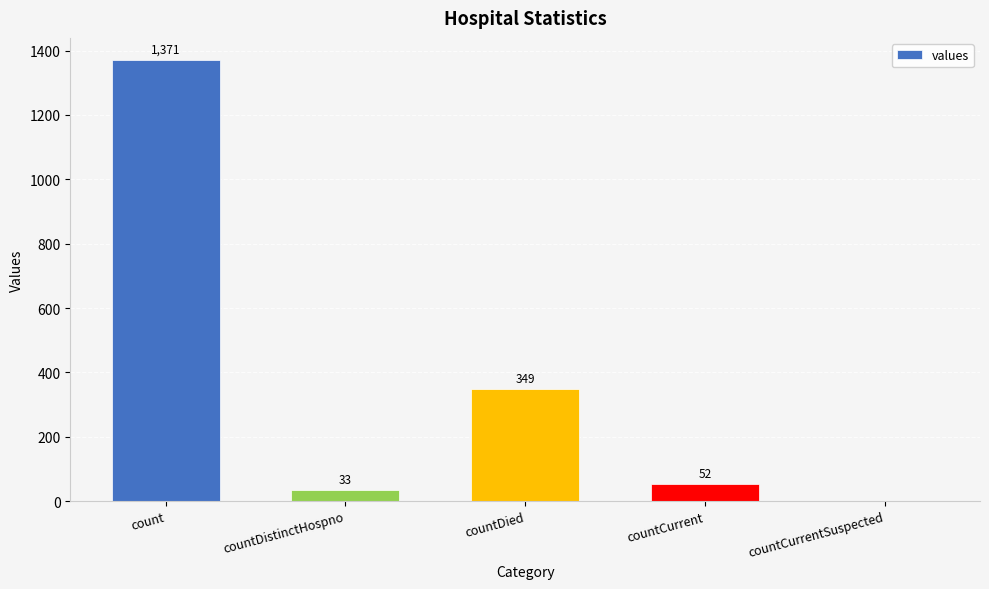

Reading left to right, transcribe all the data shown in this chart.

1371	33	349	52	0